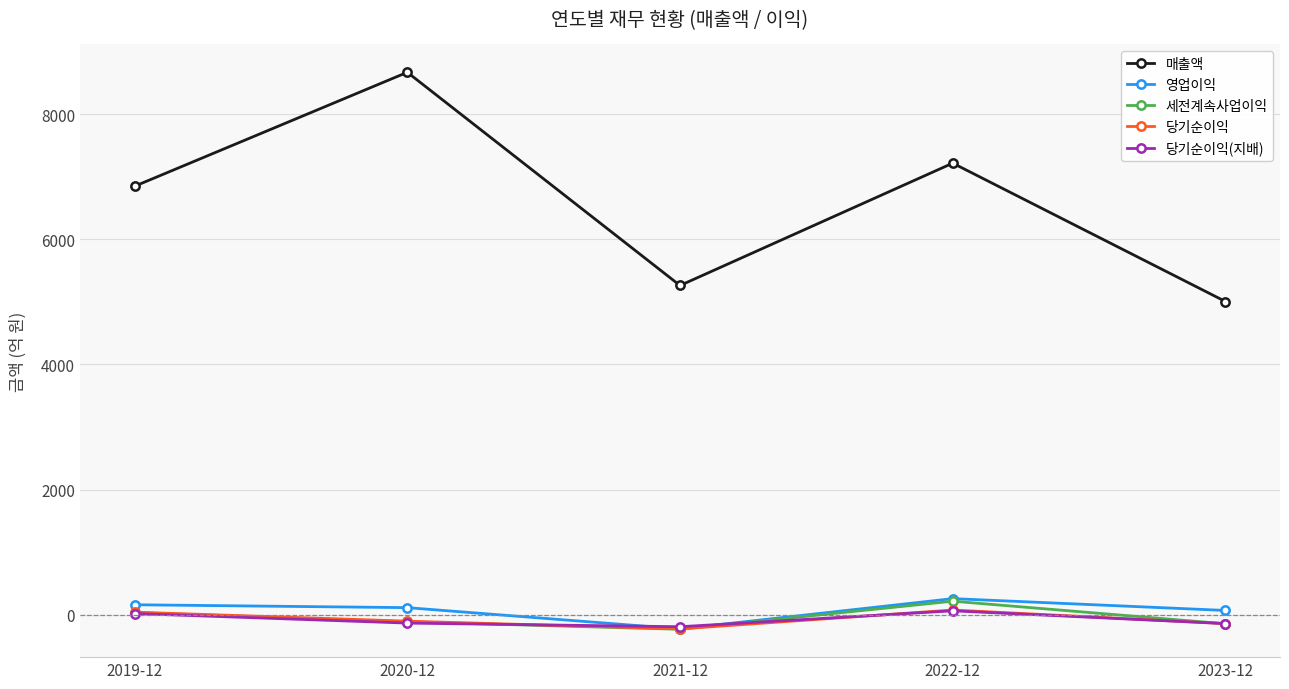

The value of 세전계속사업이익 at 2023-12 is -144. True or false?

True